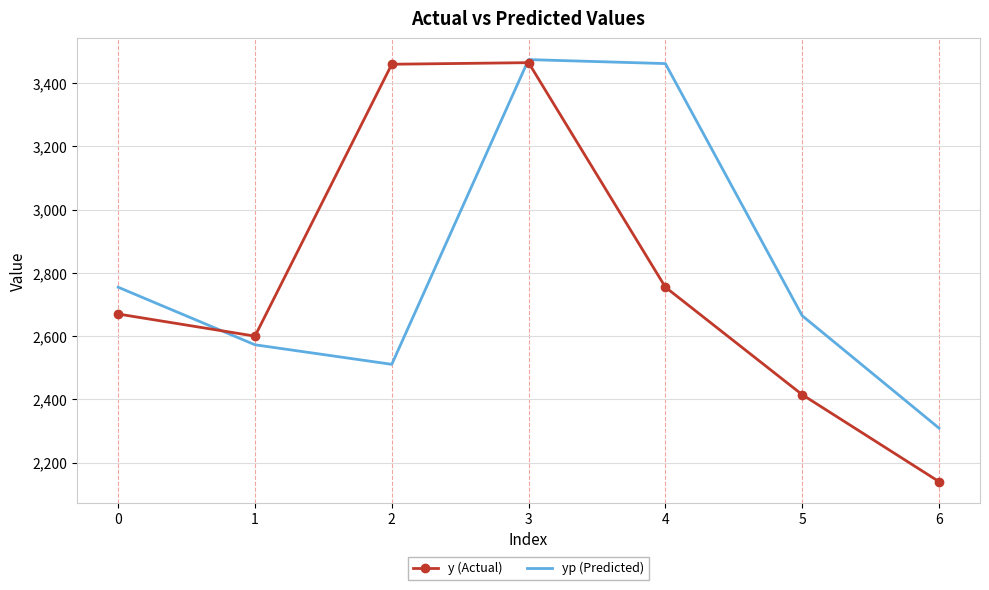

Is it true that y (Actual) equals 1042.4 at 2?

False